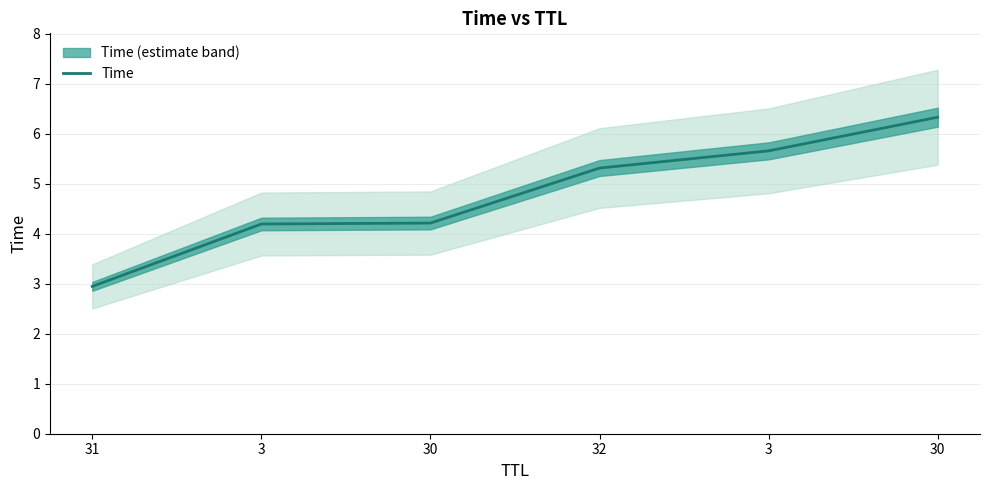

List the labels in order of value, smallest first.

31, 3, 30, 32, 3, 30